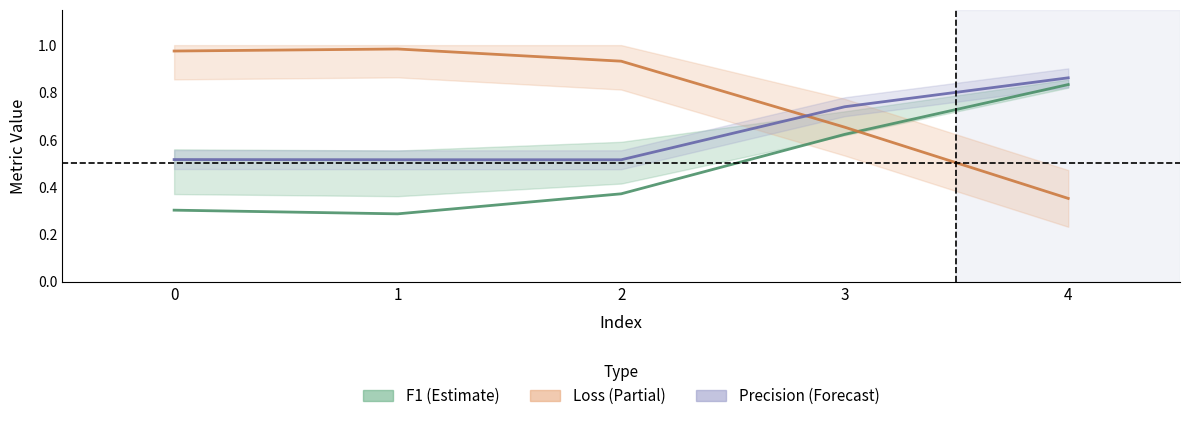

Does the chart display data point markers on the line(s)?

No